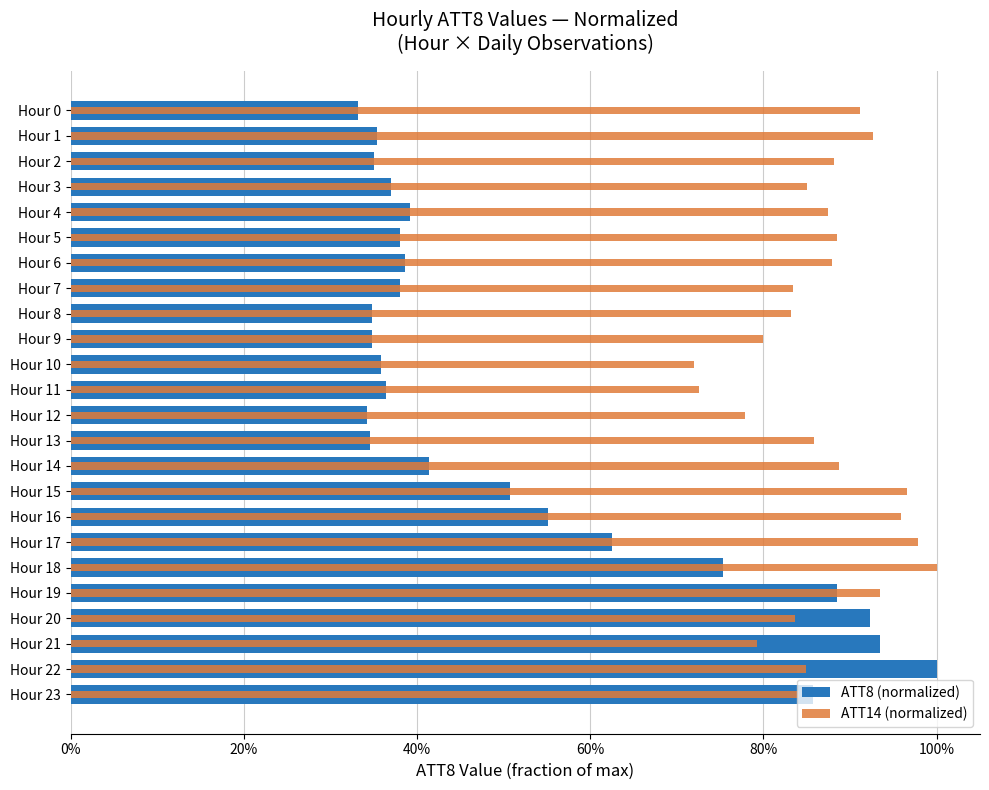

At which label is ATT14 (normalized) closest to 0?

Hour 10